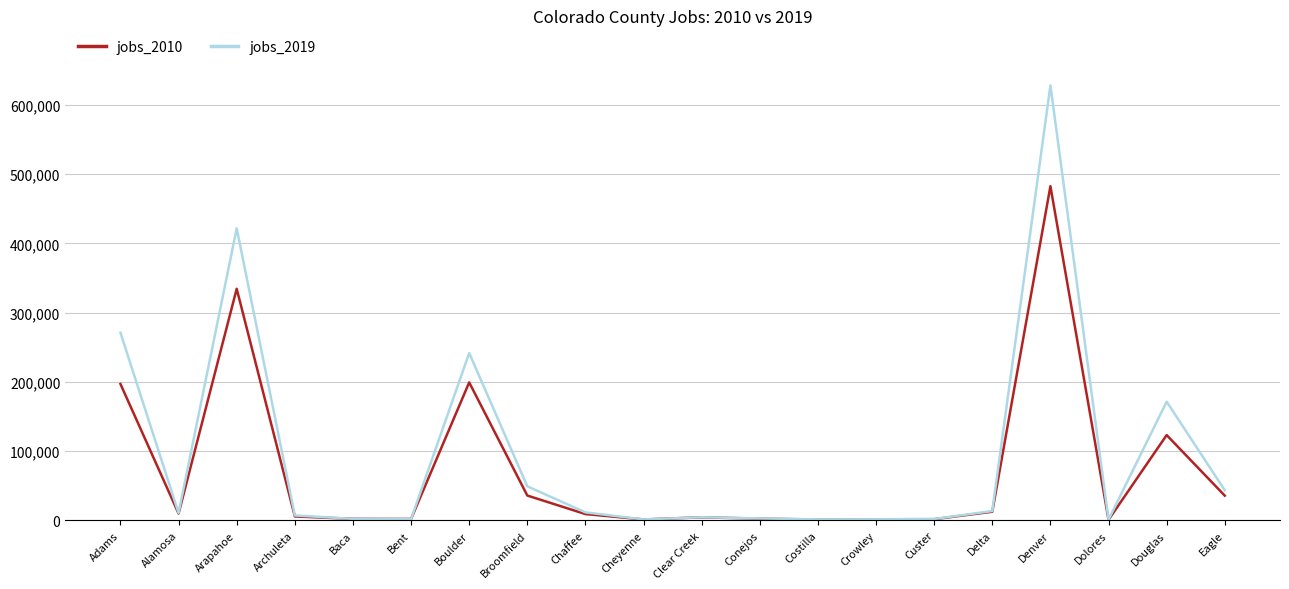

Which series has the widest spread of values?

jobs_2019